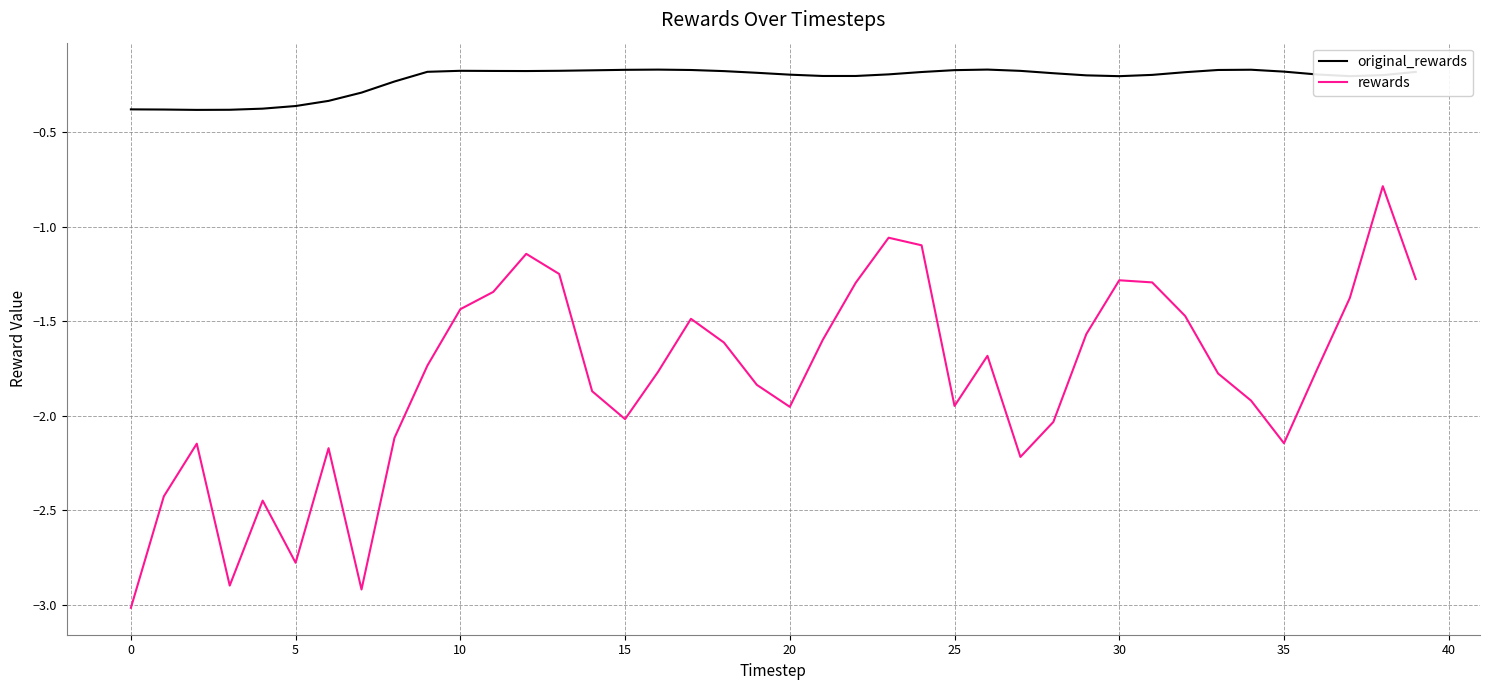

Rank the series by their maximum value, from lowest to highest.

rewards, original_rewards